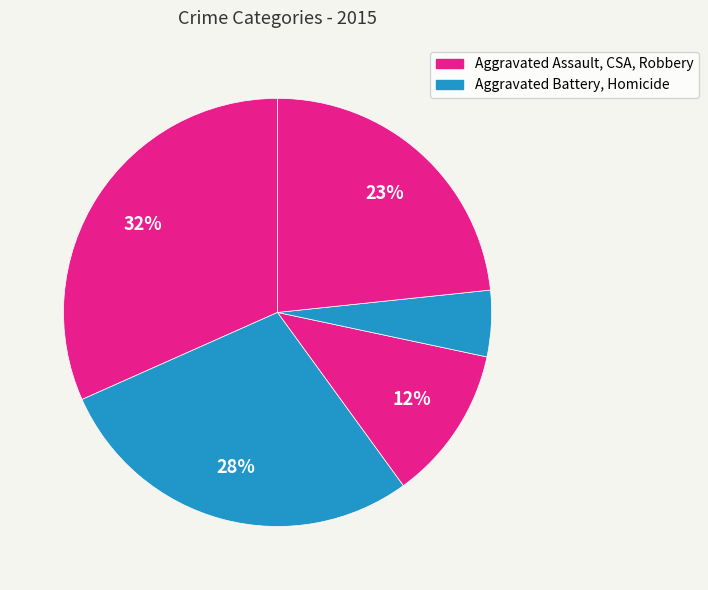

Count the number of slices in the pie.

5